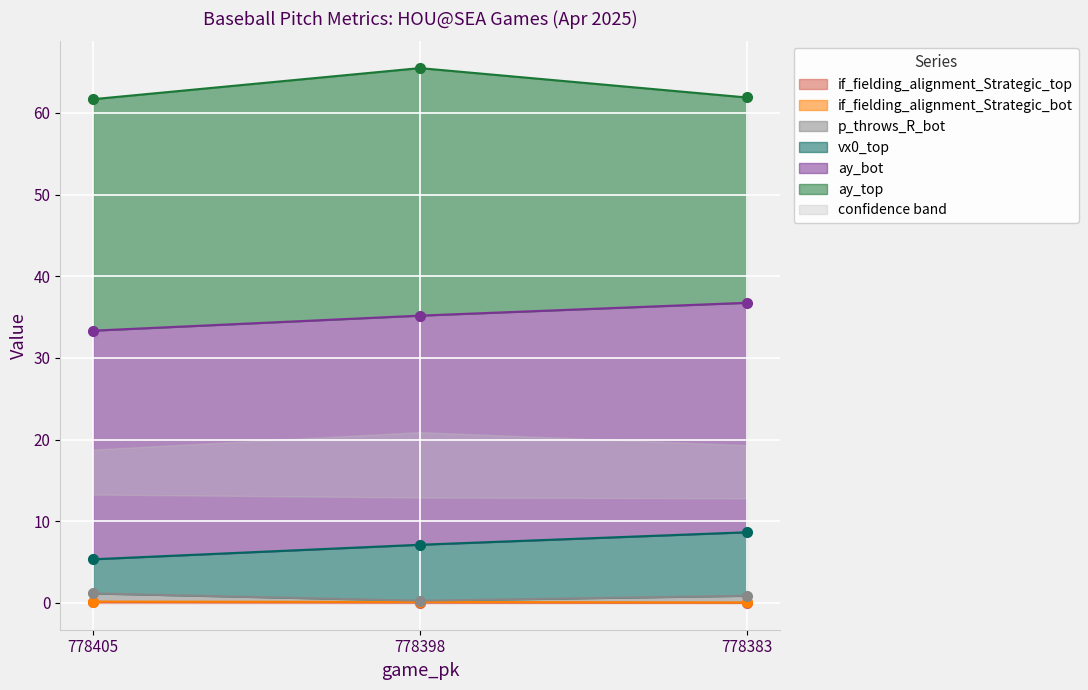

What is the value of the ay_bot point at the 1st from the left?

33.3